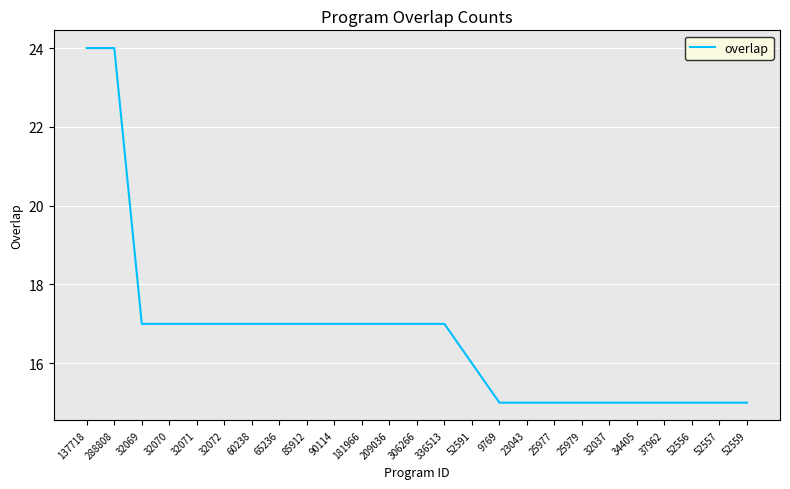

What is the ratio of the value at 37962 to the value at 25977?

1.0